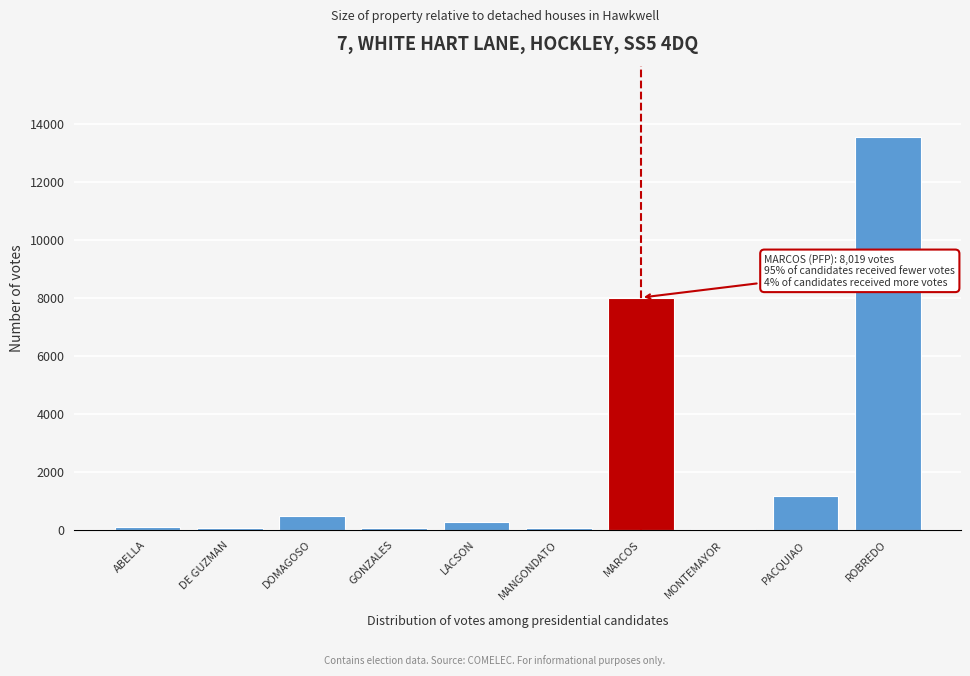

What is the maximum value shown in the chart?

13551